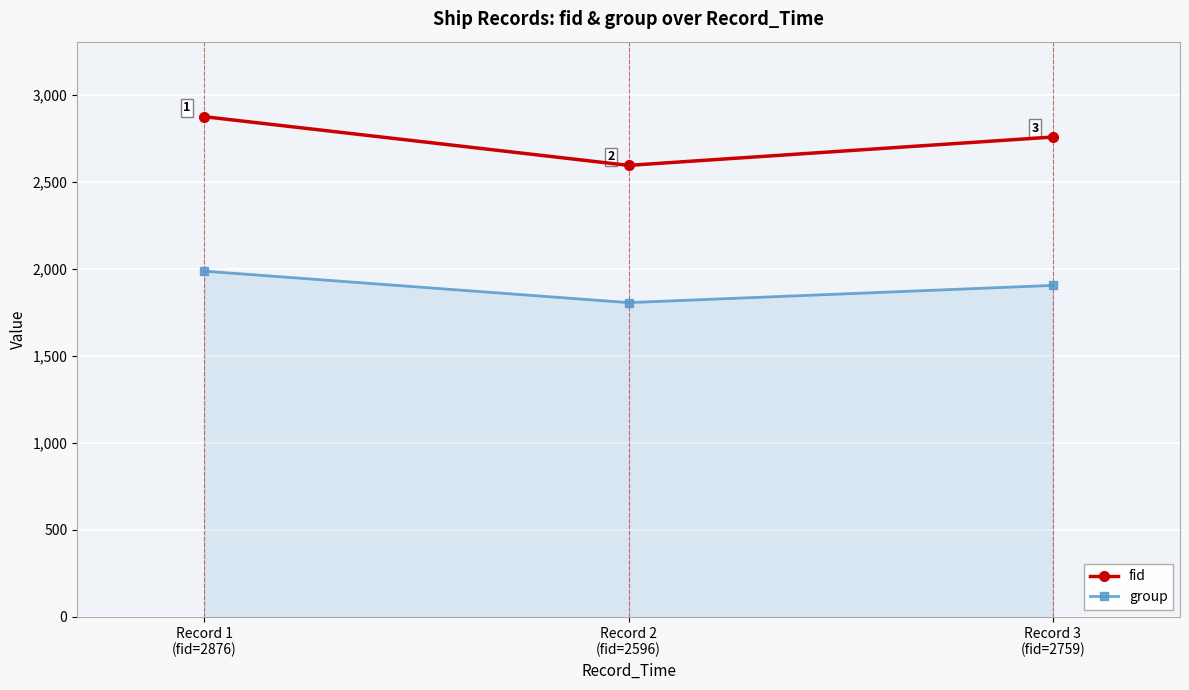

What is the total value across all series at Record 2
(fid=2596)?

4403